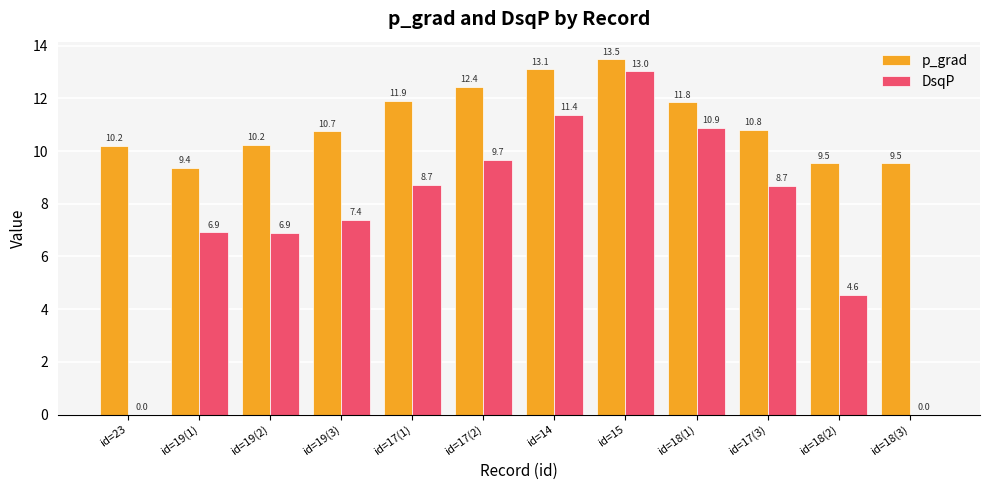

Is it true that DsqP equals 18.4 at id=14?

False